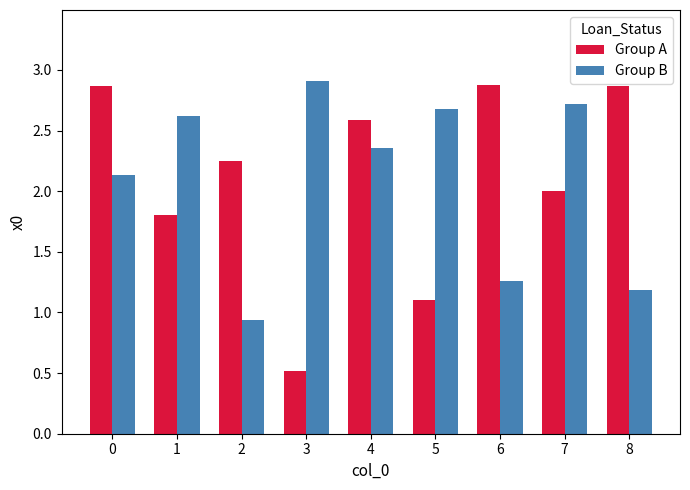

What are all the series names shown in the legend?

Group A, Group B